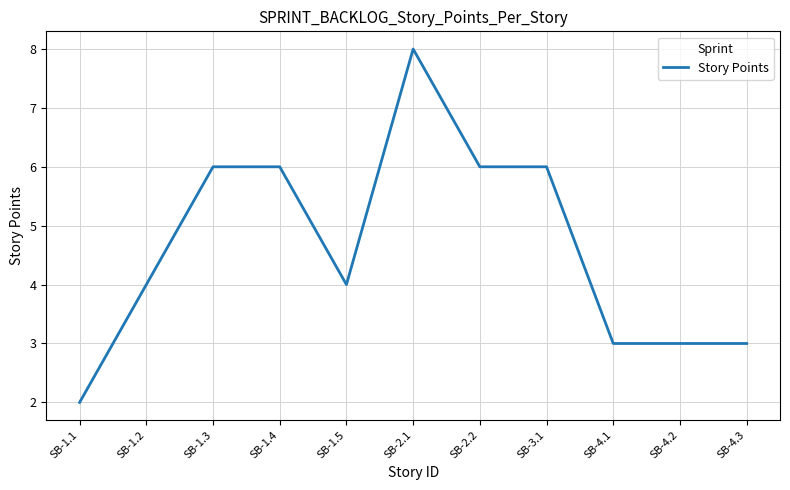

What is the difference between the second highest and minimum values?

4